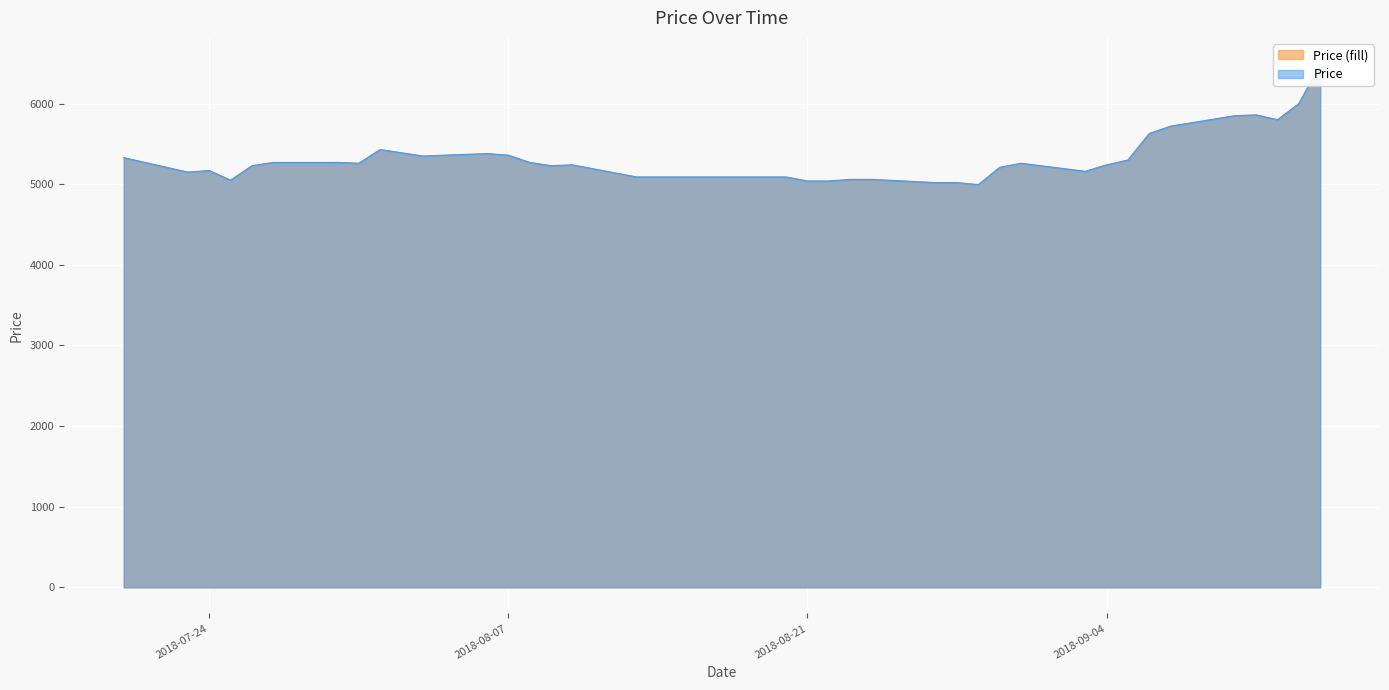

Approximately how many times larger is the value at 2018-08-28 compared to 2018-09-06?

0.9